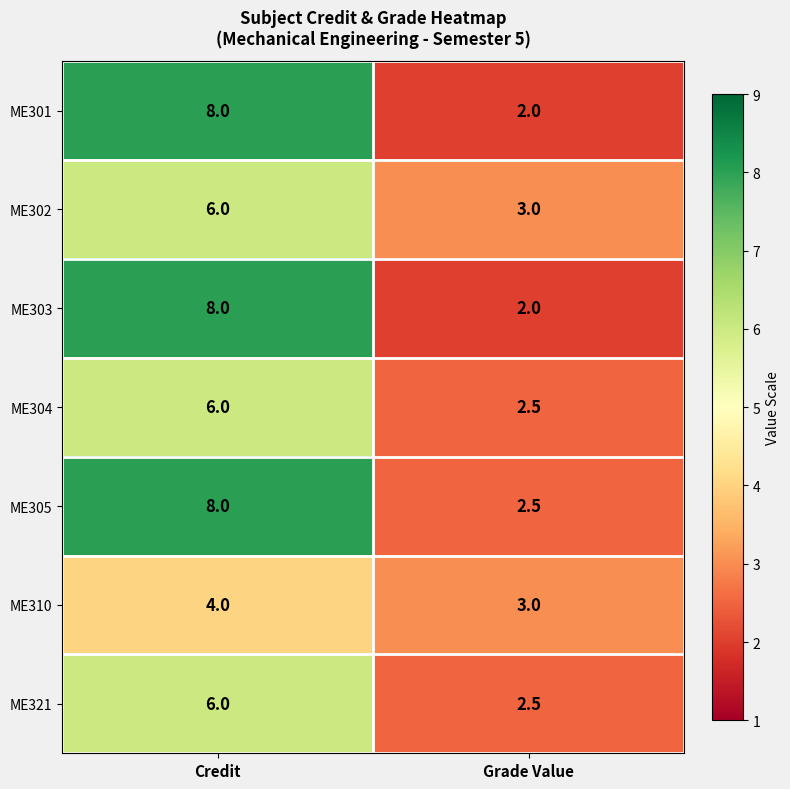

Which category has the lowest value in the ME321 series?

Grade Value